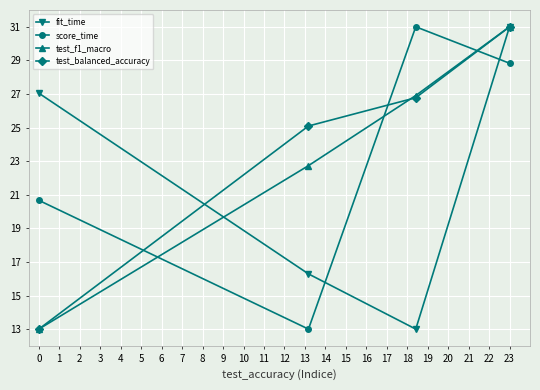

Which series has the largest total across all categories?

test_balanced_accuracy